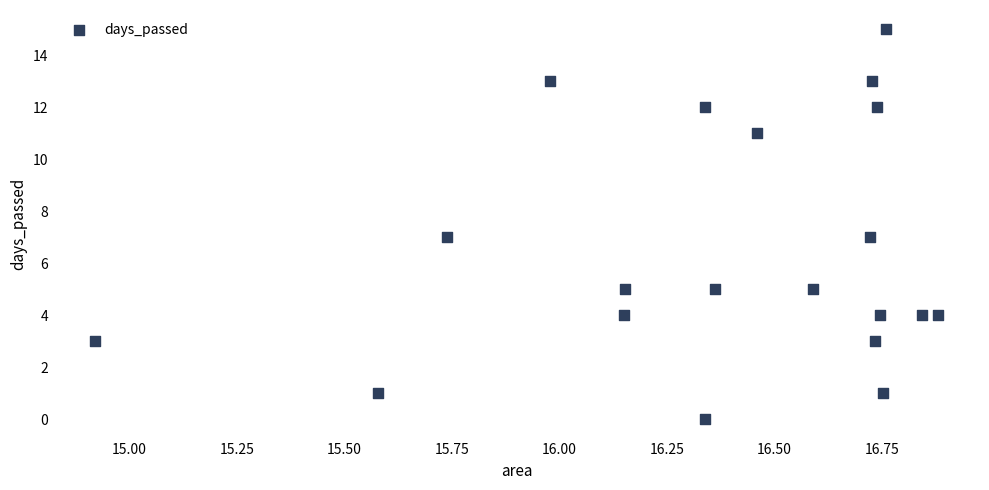

What is the range of Y values (max minus min)?

15